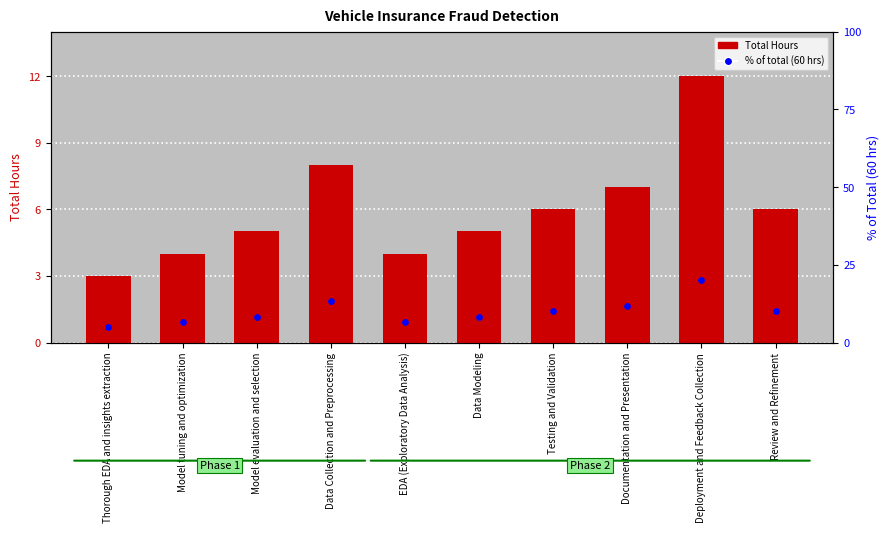

What are all the series names shown in the legend?

Total Hours, % of total